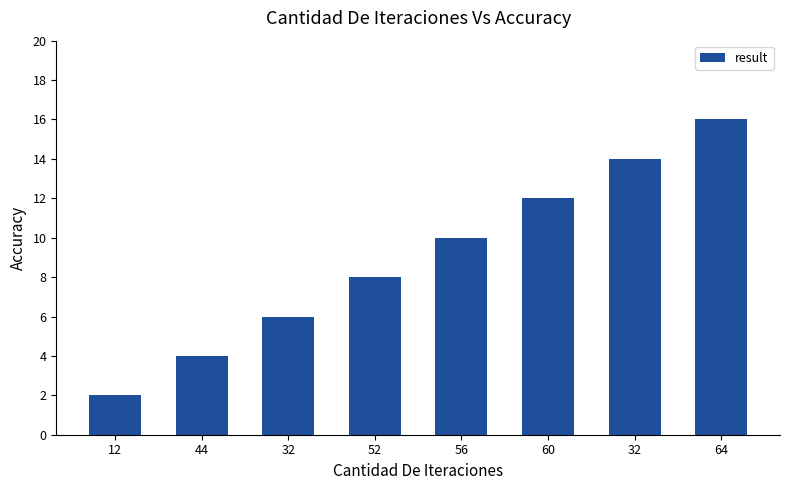

What is the label of the 7th bar from the left?

32